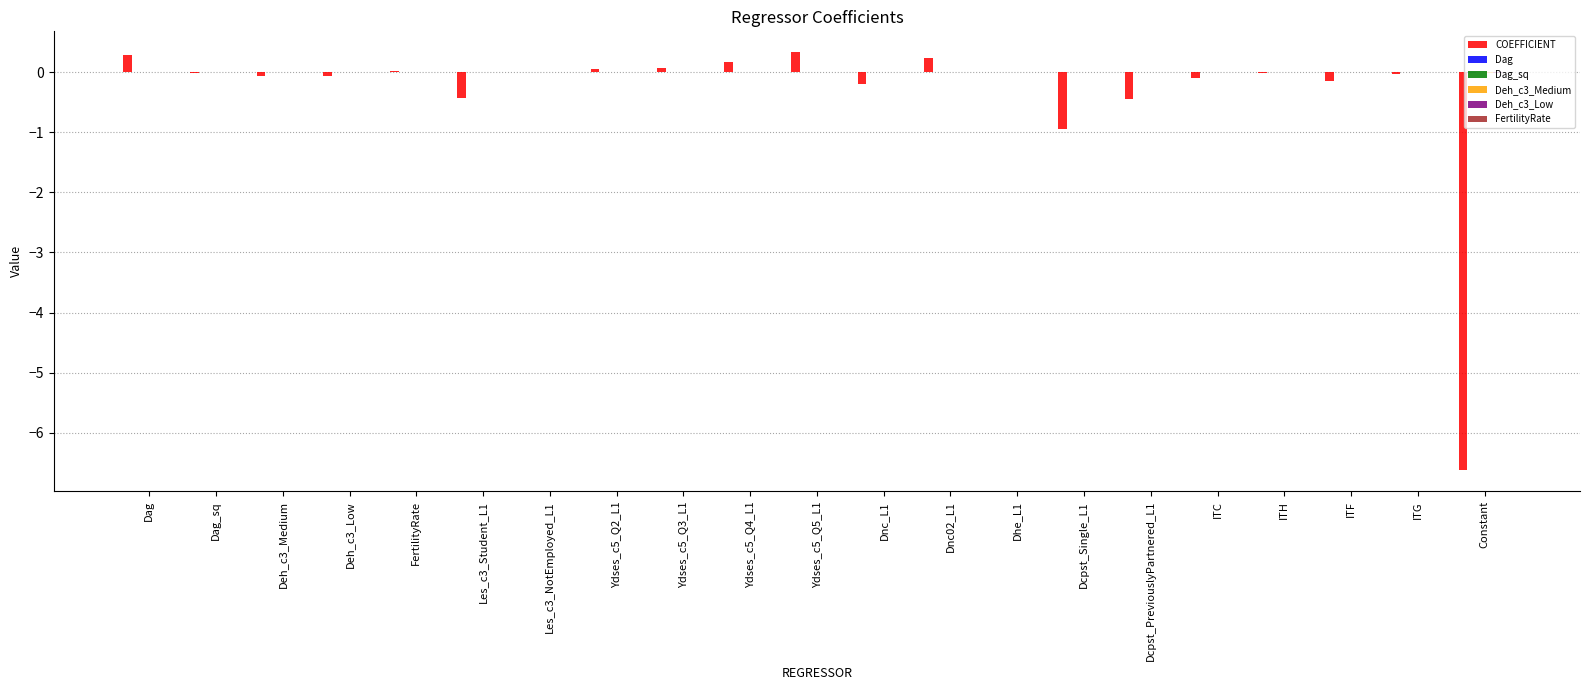

Count the number of data series in this chart.

6